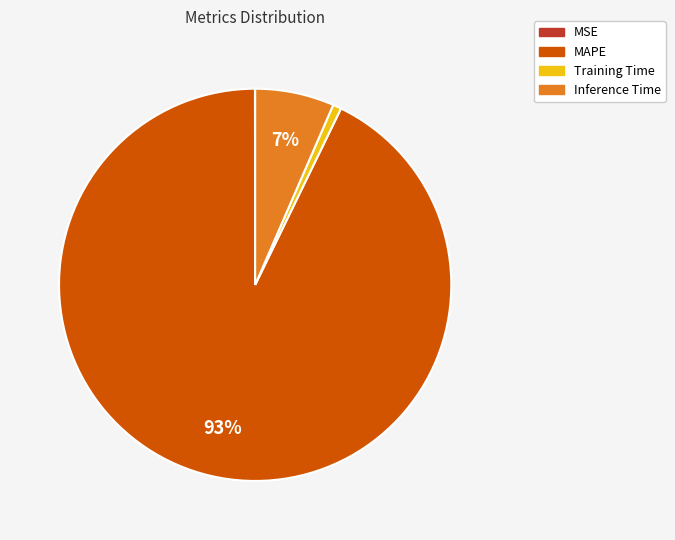

Does MAPE represent more than half of the total?

Yes